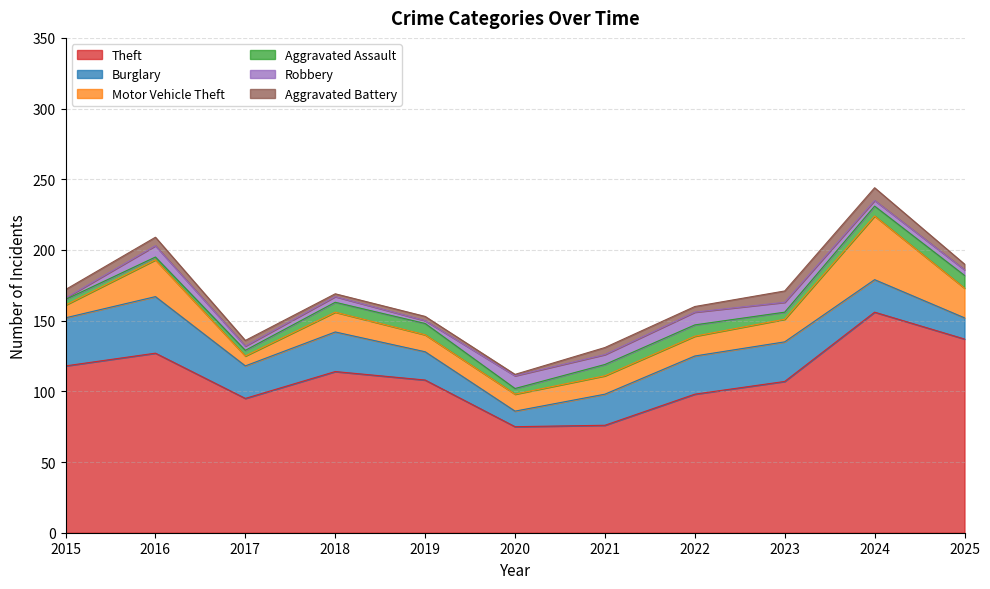

How many data points in Burglary are above 23?

5